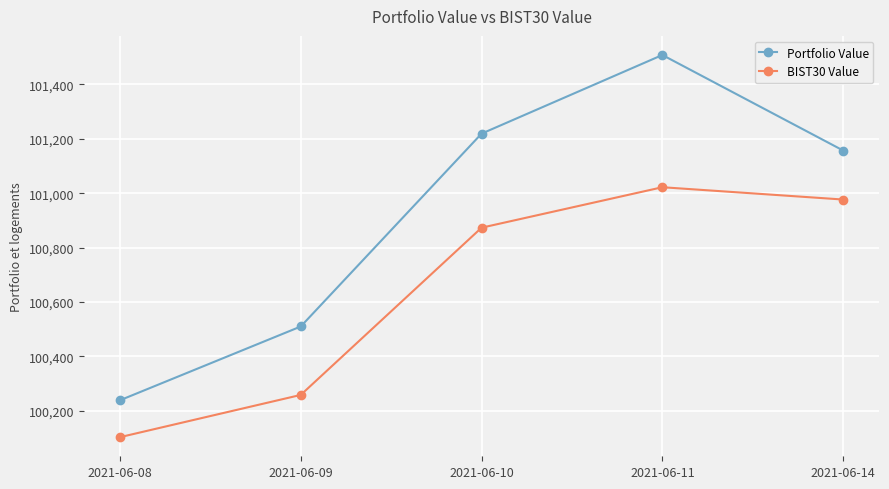

Which series has the largest total across all categories?

Portfolio Value